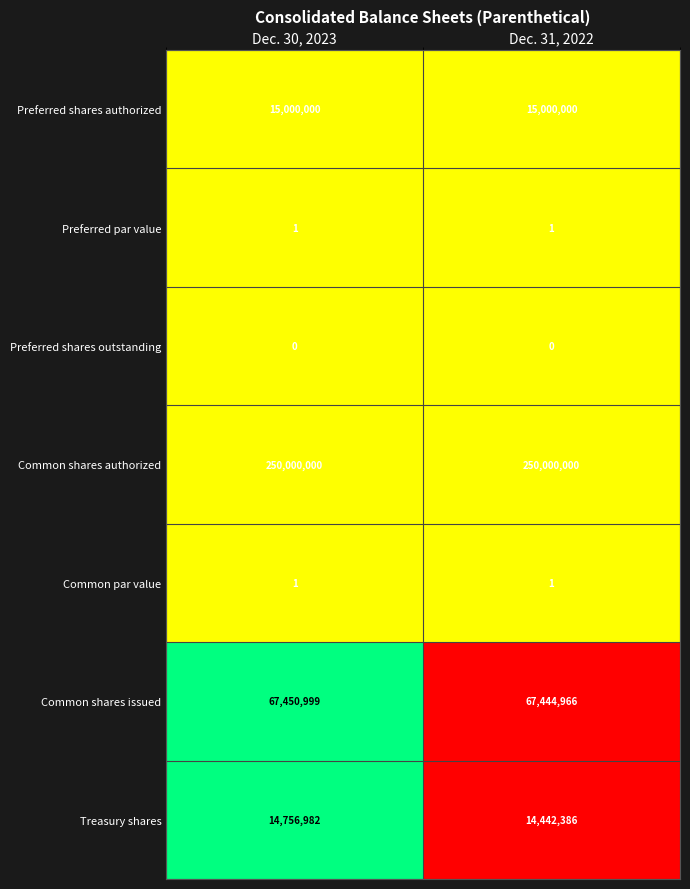

How many series are shown in this chart?

7